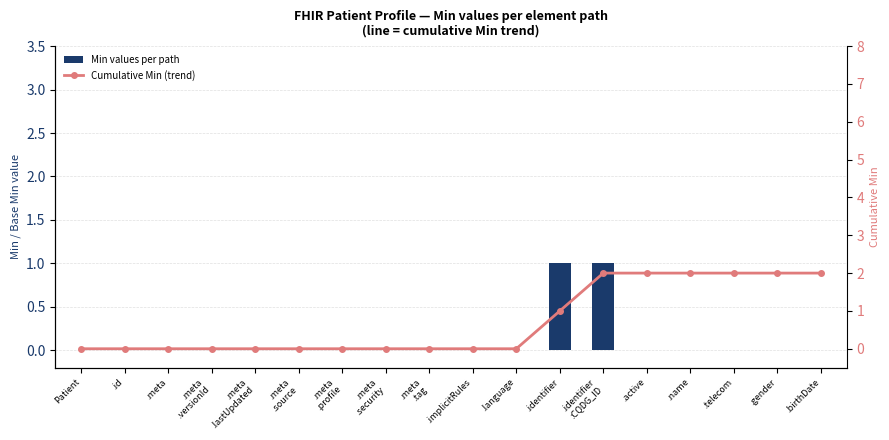

List the series in order of their peak value, highest first.

Cumulative Min (trend), Min values per path